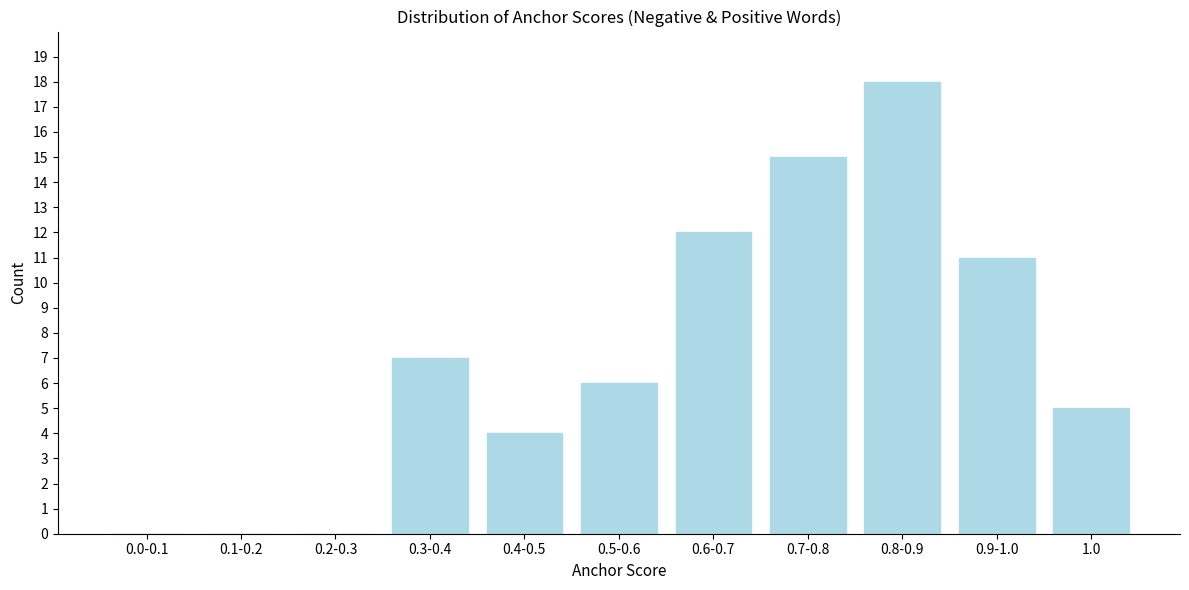

Reading left to right, list all the values displayed in this chart.

0.0-0.1=0	0.1-0.2=0	0.2-0.3=0	0.3-0.4=7	0.4-0.5=4	0.5-0.6=6	0.6-0.7=12	0.7-0.8=15	0.8-0.9=18	0.9-1.0=11	1.0=5